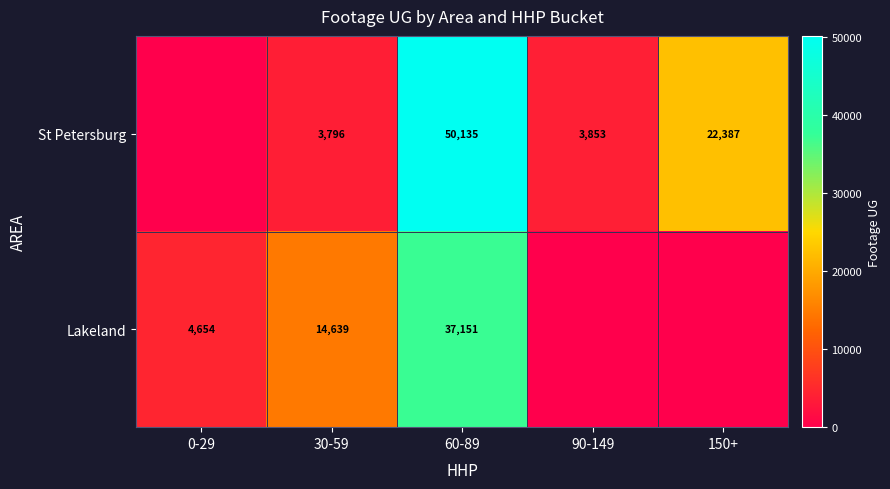

Reading right to left, list all the values displayed in this chart.

row_0: 22387	3853	50135	3796	0
row_1: 0	0	37151	14639	4654